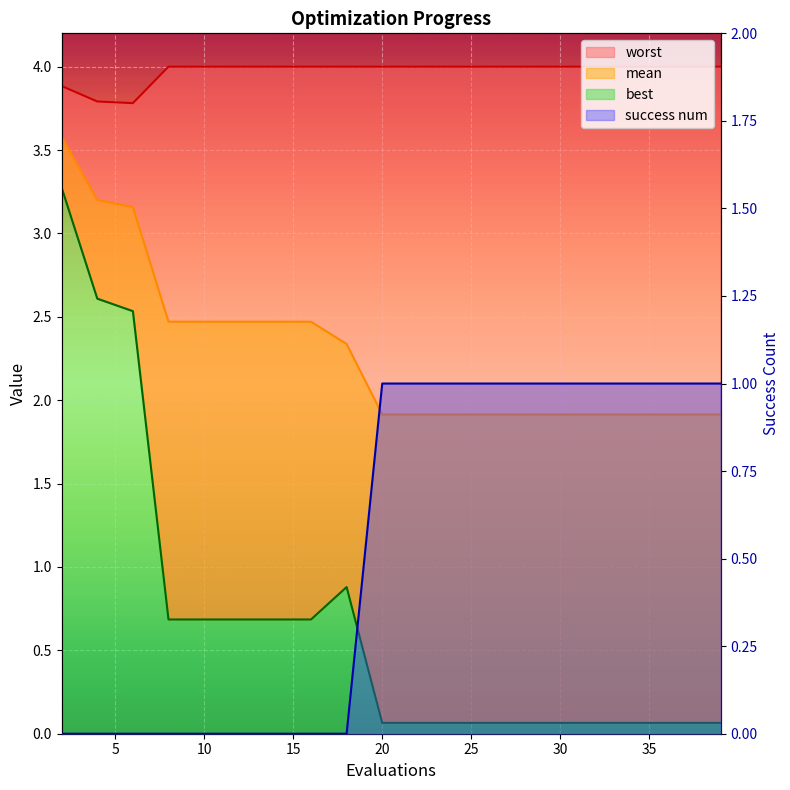

How many data points in success num are less than 1?

9